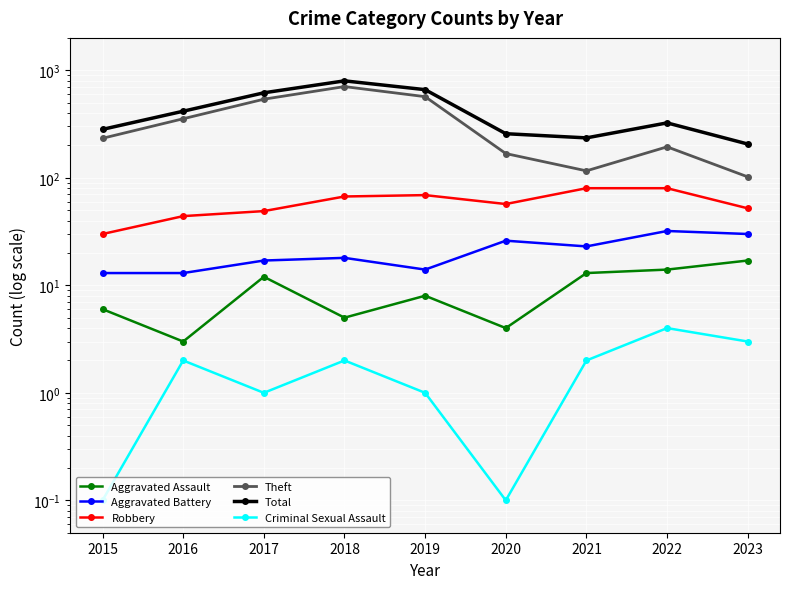

True or false: Robbery has a value of 44.0 at 2016.

True